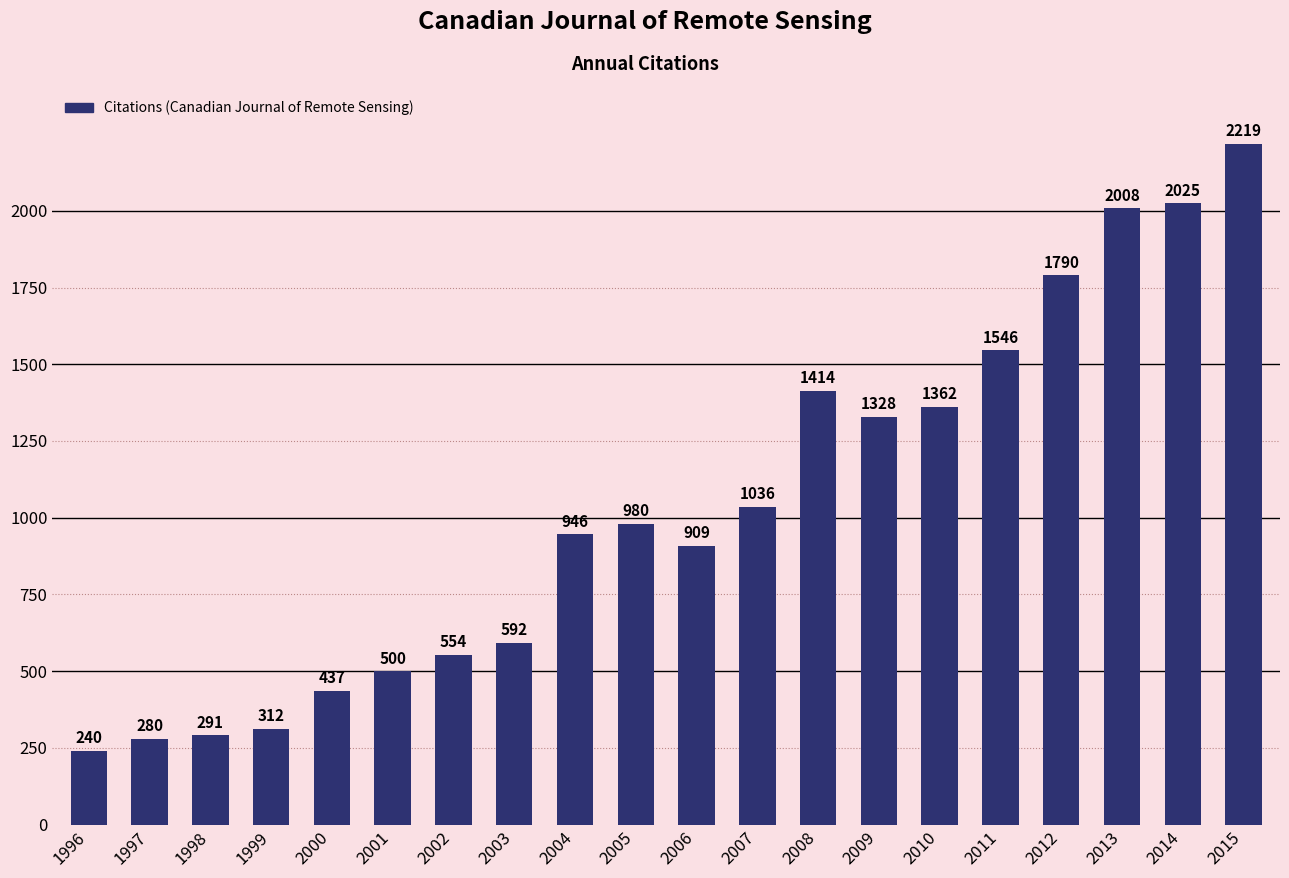

What is the difference between the second highest and second lowest values?

1745